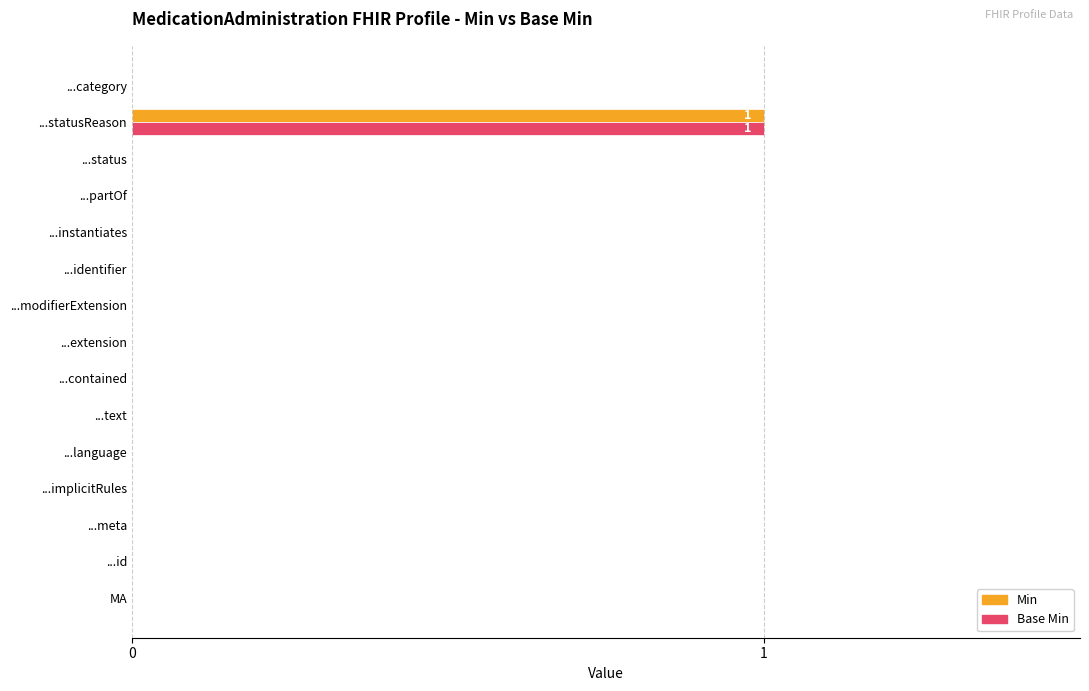

At which category is the sum across all series the highest?

...statusReason